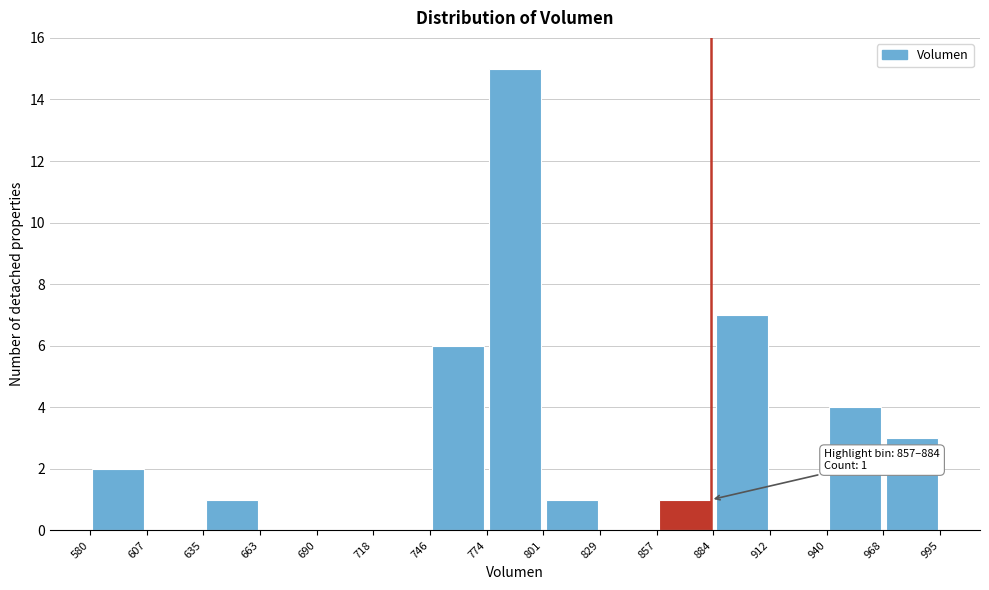

Which range on the x-axis has the tallest bar?

774 to 801